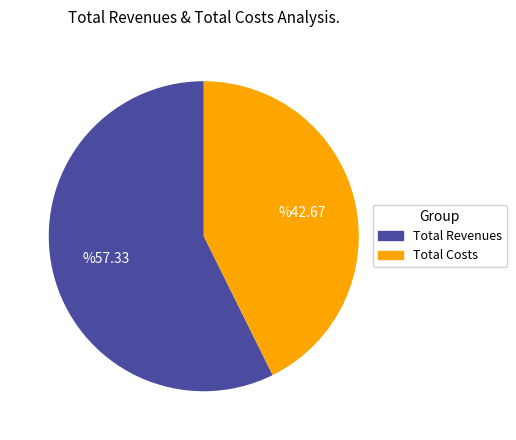

Is there a majority slice in this chart?

Yes